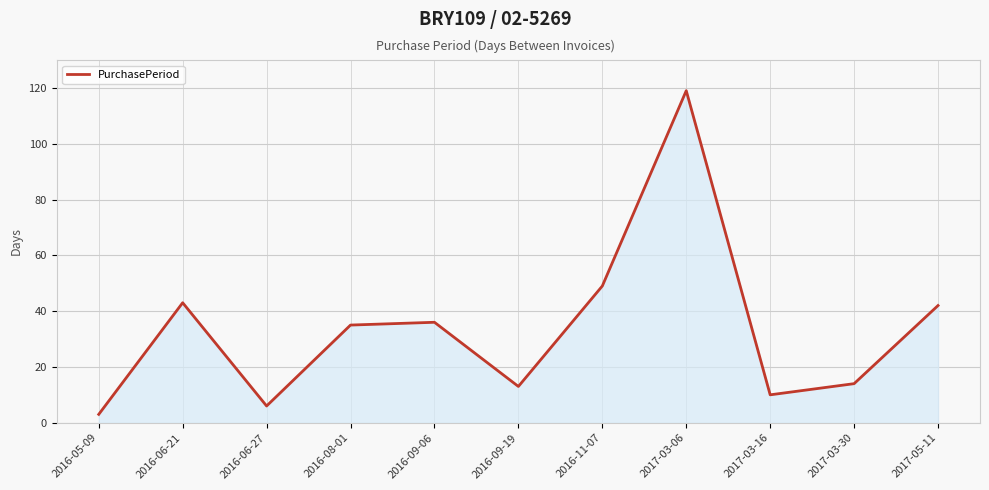

How many lines are shown in the chart?

1